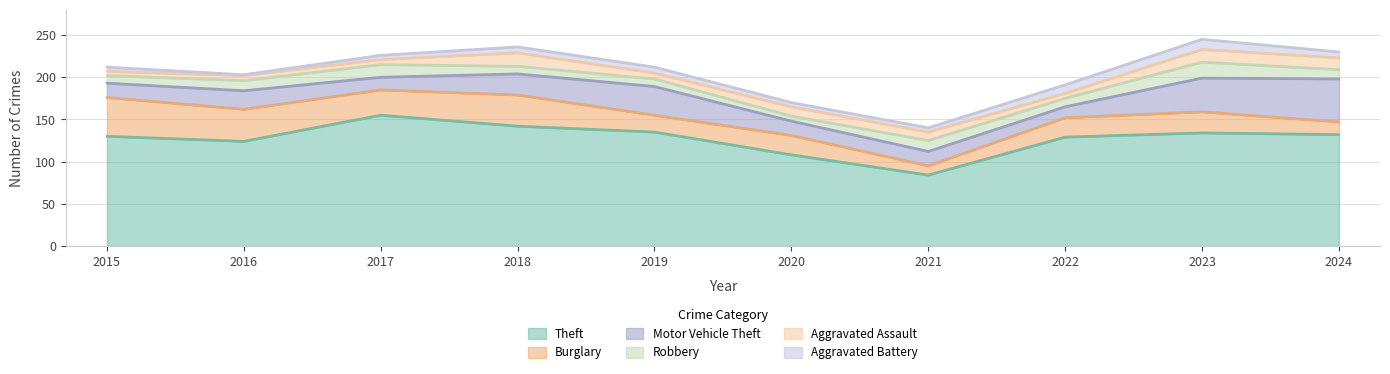

What is the sum of all Burglary values?

268